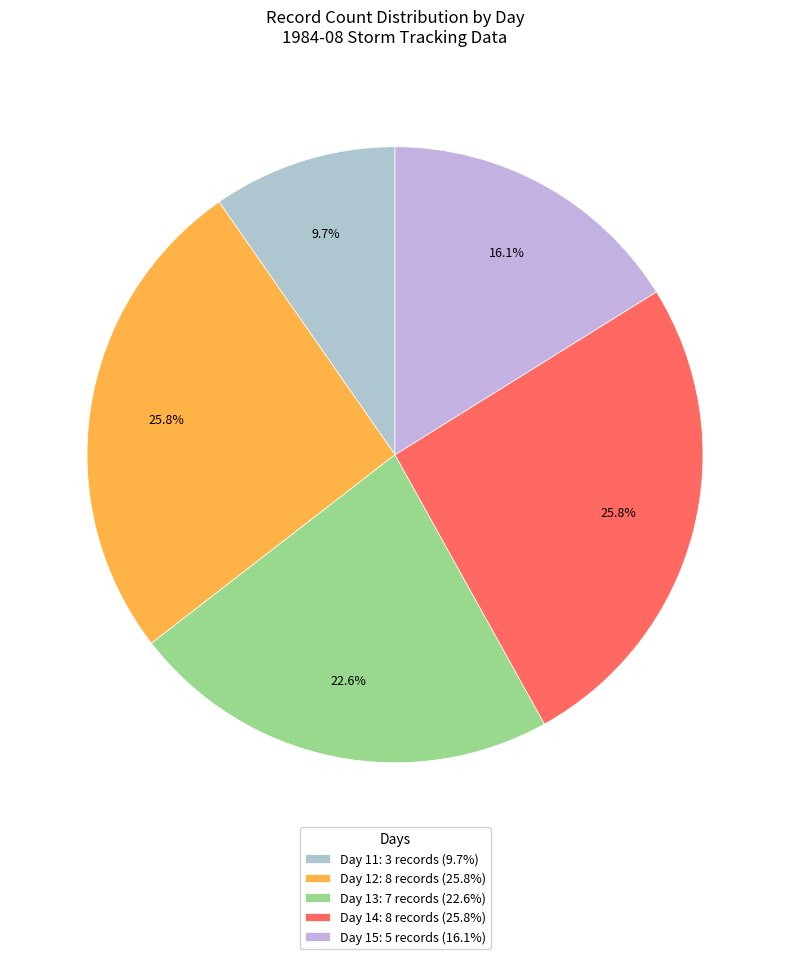

How many slices are in this pie chart?

5